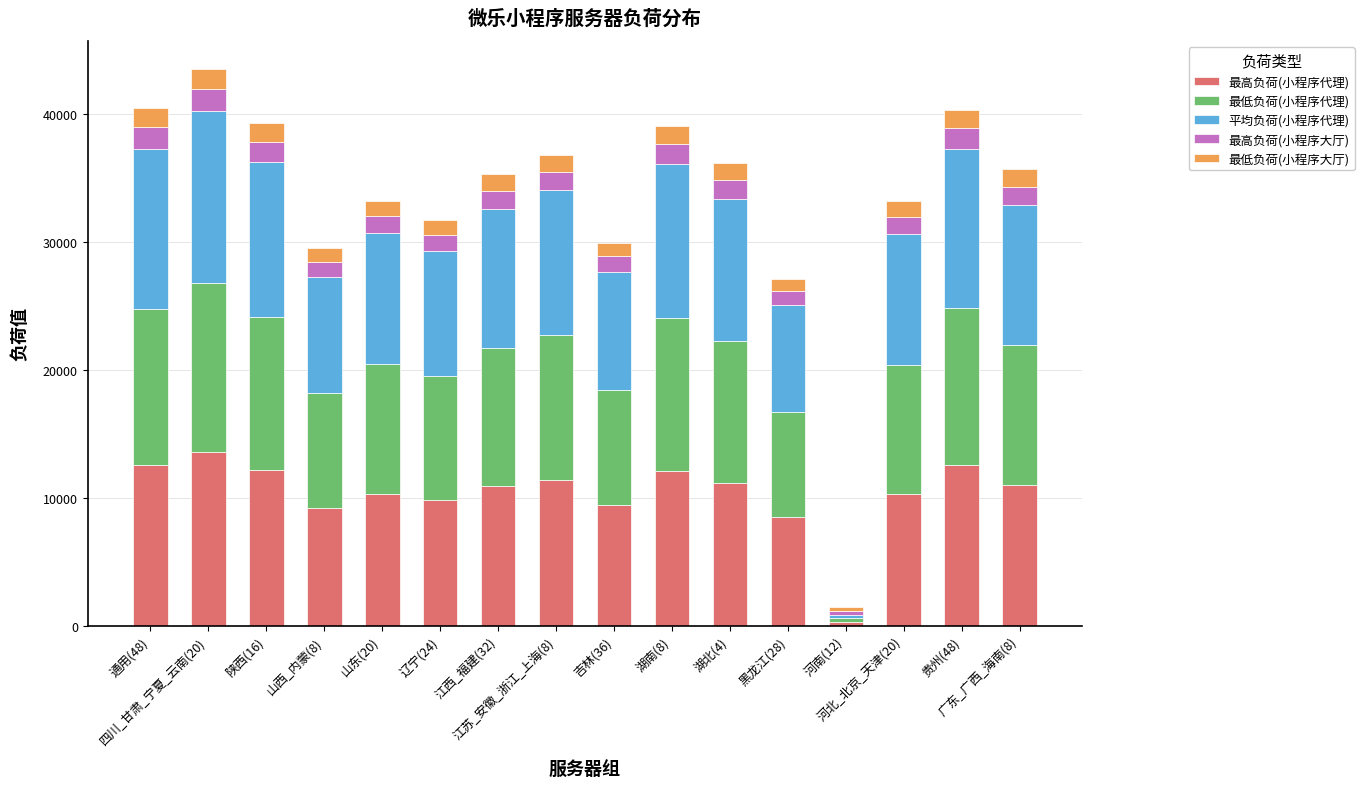

What is the average value of the 最高负荷(小程序代理) series?

10316